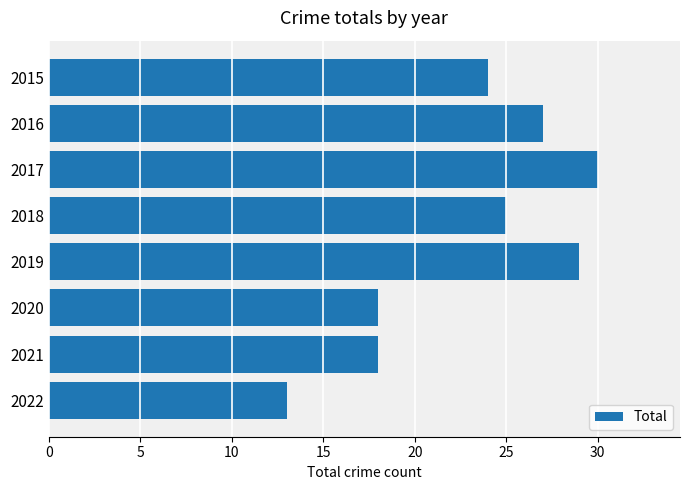

Reading top to bottom, transcribe all the data shown in this chart.

24	27	30	25	29	18	18	13